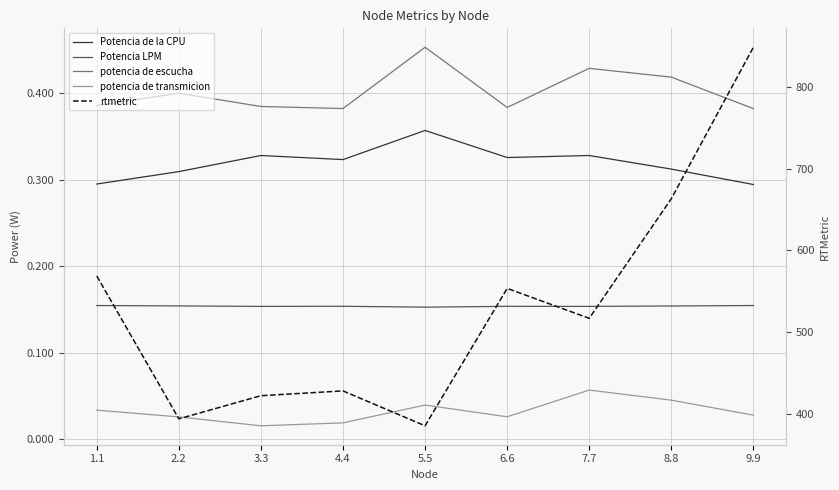

What are all the series names shown in the legend?

Potencia de la CPU, Potencia LPM, potencia de escucha, potencia de transmicion, rtmetric